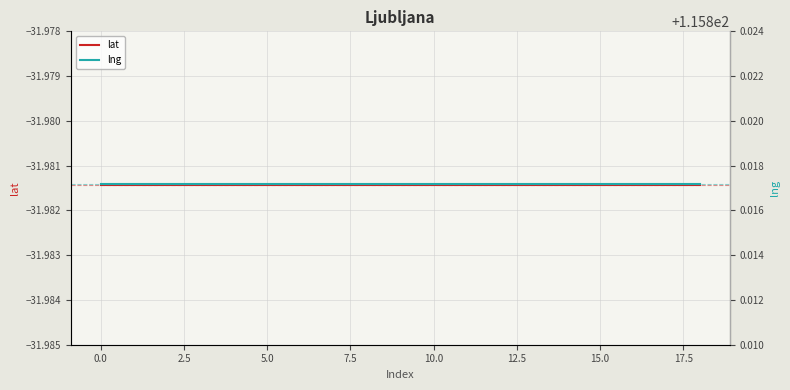

What is the smallest value displayed?

-32.0